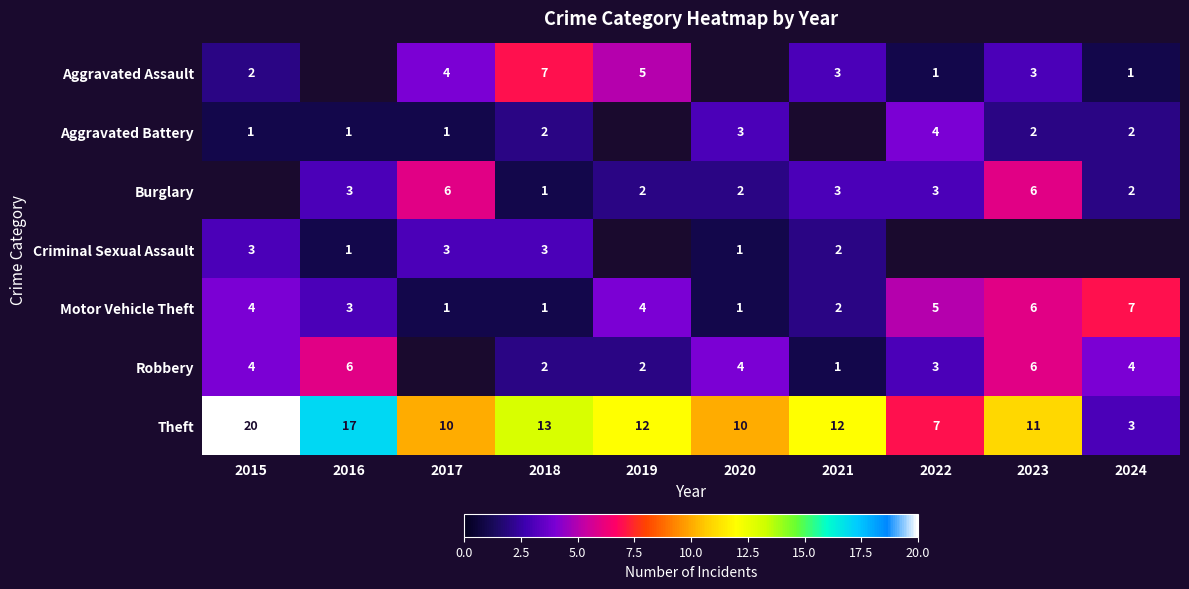

True or false: Aggravated Battery has a value of 2 at 2022.

False